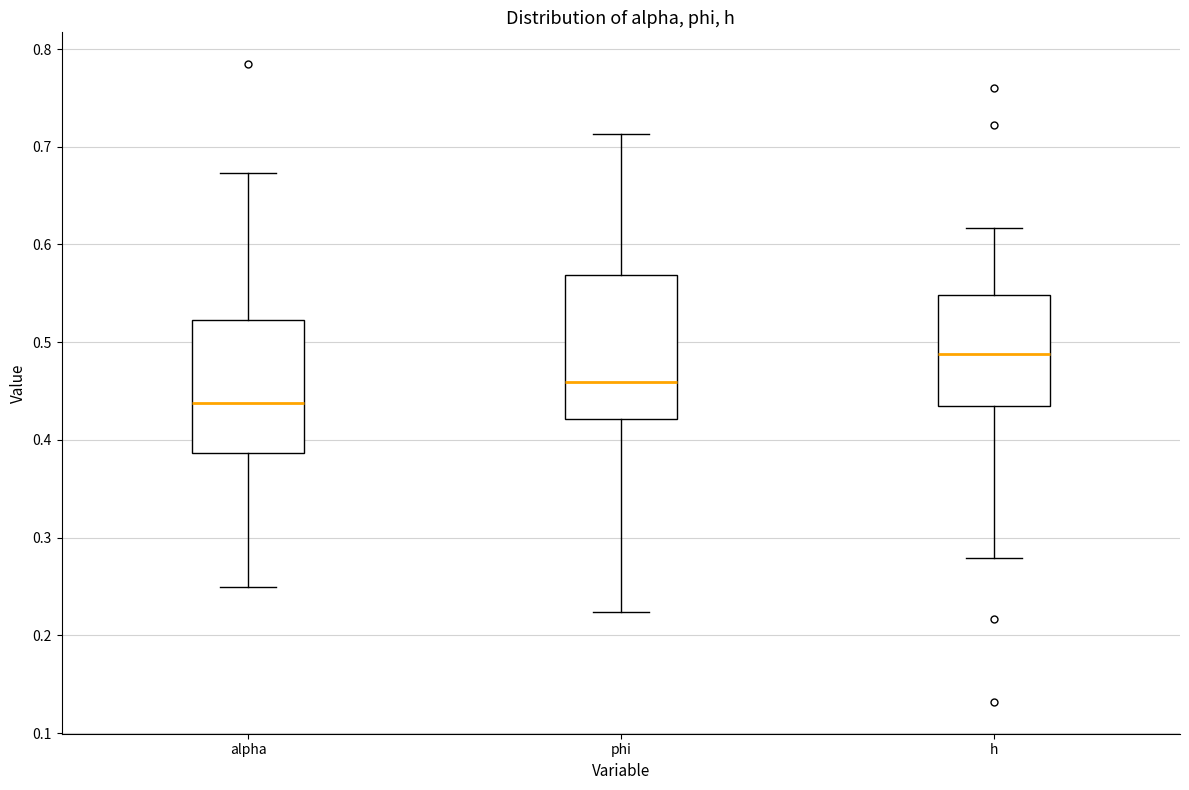

Which box is the tallest, from its lower edge to its upper edge?

phi